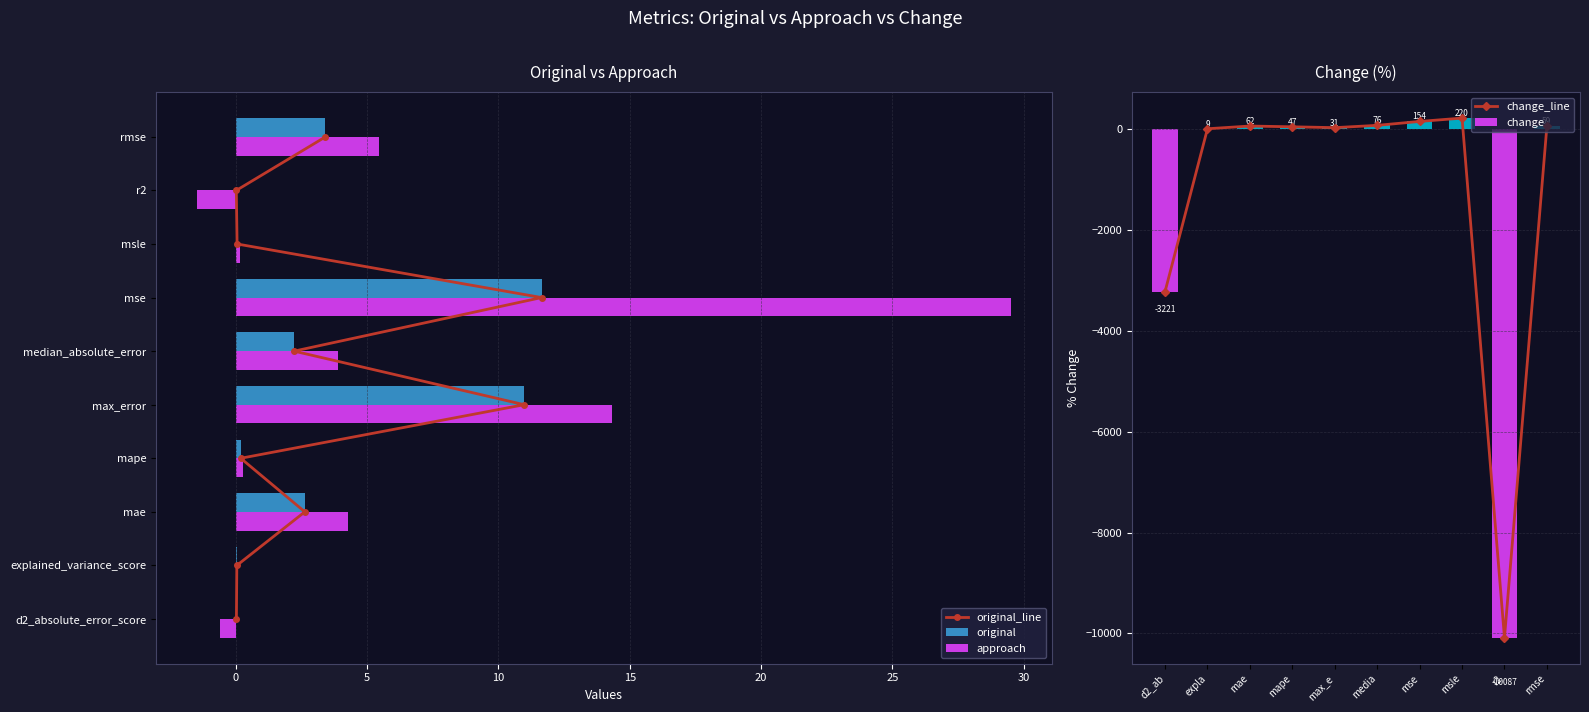

Rank the series by their maximum value, from lowest to highest.

original_line, original, approach, change_line, change